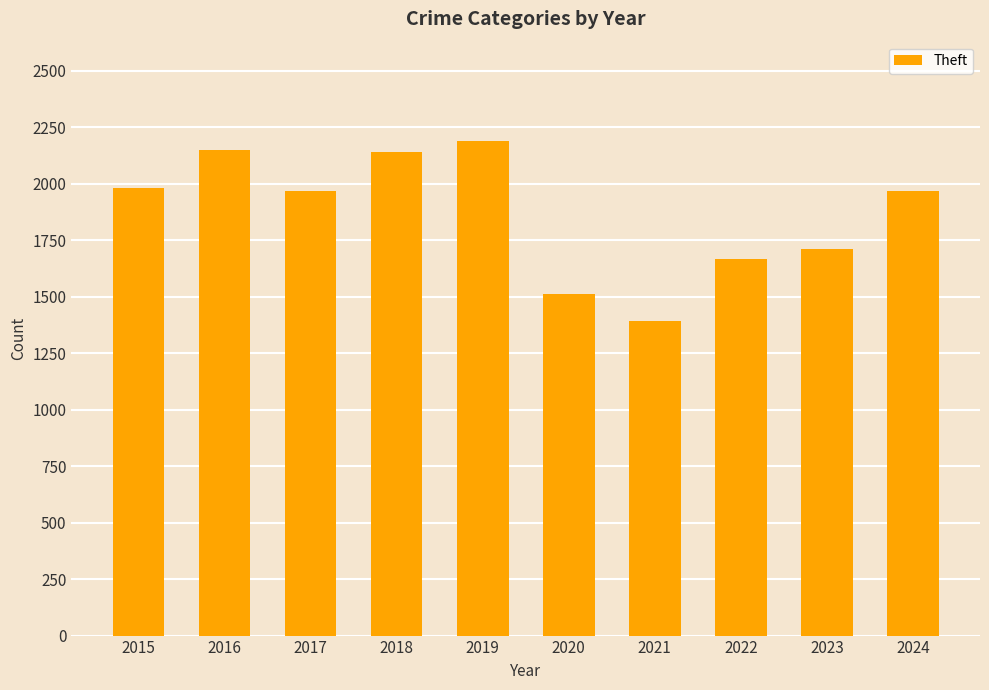

How many bars are there in total?

10